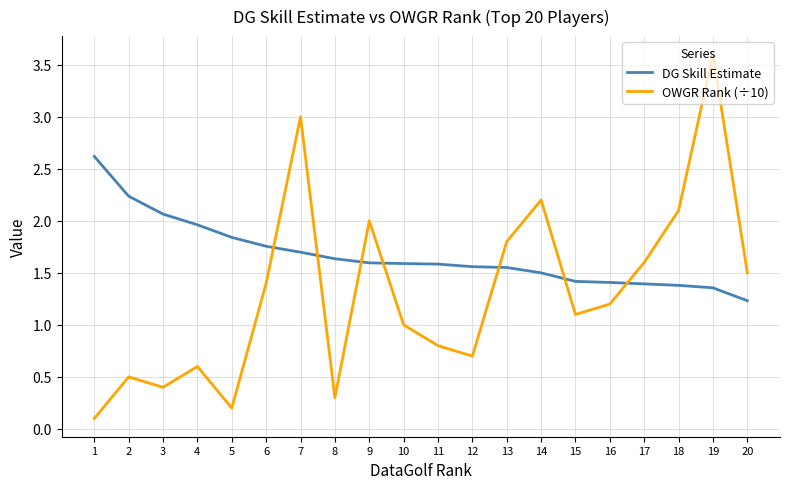

At which label does OWGR Rank (÷10) reach its minimum?

1